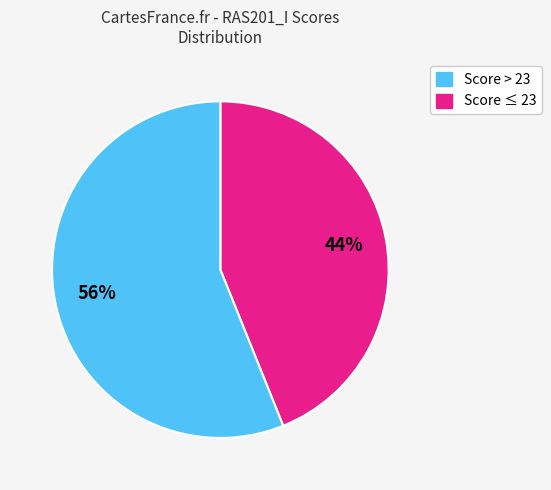

To the nearest percent, what is the average slice percentage?

50%